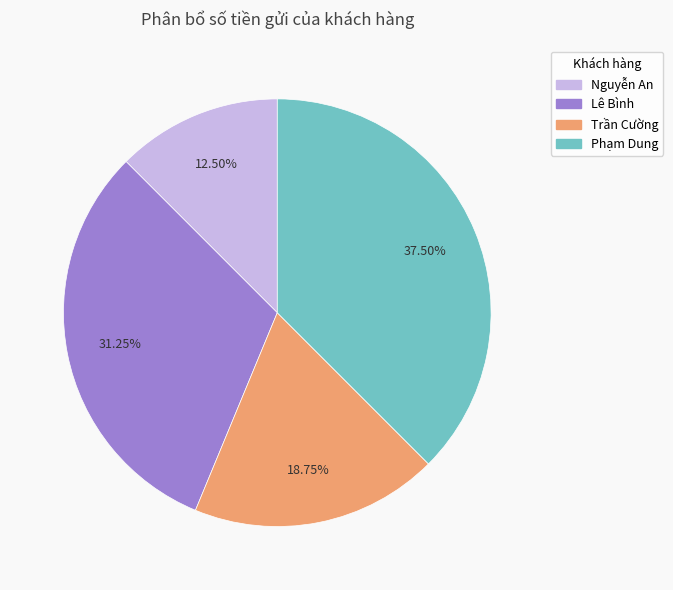

Approximately how many times larger is the value at Lê Bình compared to Nguyễn An?

2.5